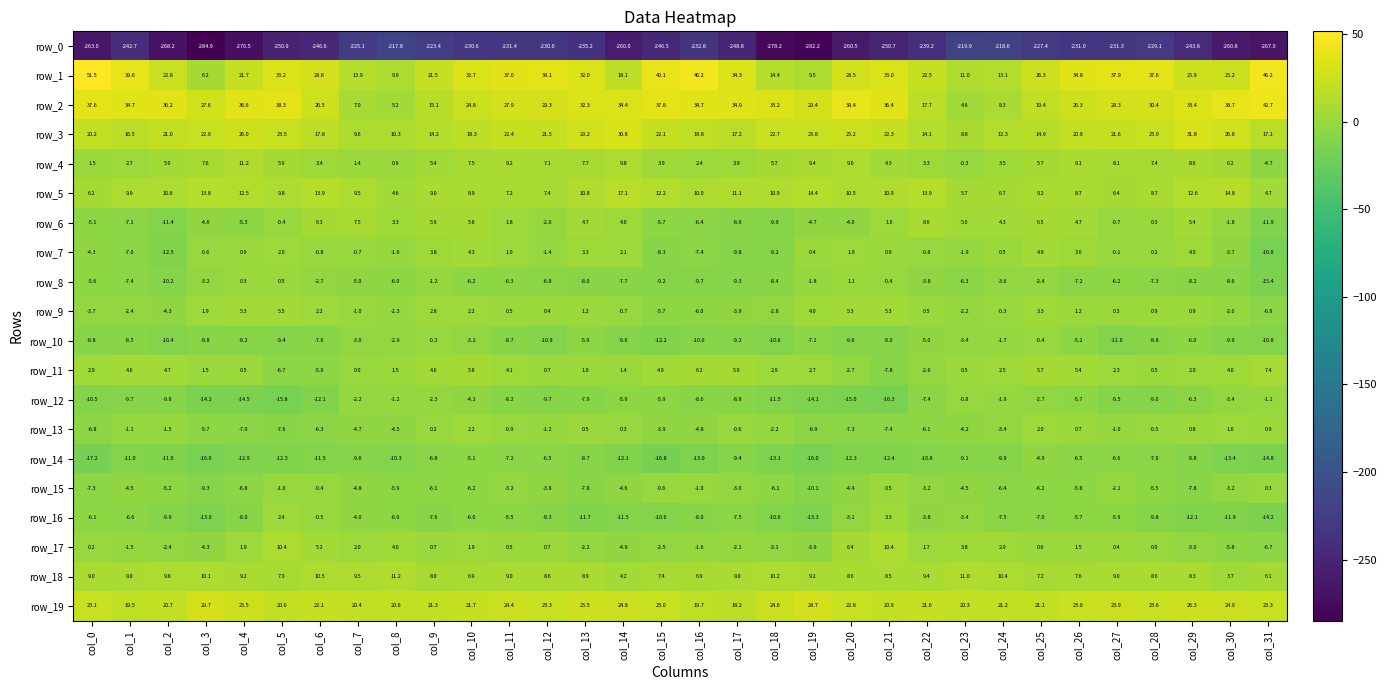

Reading left to right, extract all data points from this chart.

row_0: col_0=-263.0	col_1=-242.7	col_2=-268.2	col_3=-284.9	col_4=-270.5	col_5=-250.9	col_6=-246.6	col_7=-225.1	col_8=-217.8	col_9=-223.4	col_10=-230.6	col_11=-231.4	col_12=-230.0	col_13=-235.2	col_14=-260.0	col_15=-246.5	col_16=-232.8	col_17=-248.8	col_18=-278.2	col_19=-282.2	col_20=-260.5	col_21=-250.7	col_22=-239.2	col_23=-219.9	col_24=-218.6	col_25=-227.4	col_26=-231.0	col_27=-231.3	col_28=-229.1	col_29=-243.8	col_30=-260.8	col_31=-267.0
row_1: col_0=51.5	col_1=39.6	col_2=22.8	col_3=6.2	col_4=21.7	col_5=33.2	col_6=28.8	col_7=13.9	col_8=9.9	col_9=21.5	col_10=32.7	col_11=37.0	col_12=38.1	col_13=32.0	col_14=18.1	col_15=40.1	col_16=46.2	col_17=34.3	col_18=14.4	col_19=9.5	col_20=28.5	col_21=33.0	col_22=22.5	col_23=11.0	col_24=13.1	col_25=26.3	col_26=34.8	col_27=37.9	col_28=37.6	col_29=25.9	col_30=25.2	col_31=46.2
row_2: col_0=37.6	col_1=34.7	col_2=36.2	col_3=27.6	col_4=36.6	col_5=38.3	col_6=26.5	col_7=7.0	col_8=5.2	col_9=15.1	col_10=24.8	col_11=27.9	col_12=29.3	col_13=32.3	col_14=34.4	col_15=37.8	col_16=34.7	col_17=34.9	col_18=33.2	col_19=29.4	col_20=38.4	col_21=36.4	col_22=17.7	col_23=4.6	col_24=8.3	col_25=19.4	col_26=26.3	col_27=28.3	col_28=30.4	col_29=33.4	col_30=38.7	col_31=42.7
row_3: col_0=20.2	col_1=16.5	col_2=21.0	col_3=22.9	col_4=26.0	col_5=23.5	col_6=17.8	col_7=9.6	col_8=10.3	col_9=14.2	col_10=18.3	col_11=22.4	col_12=21.5	col_13=29.2	col_14=30.8	col_15=22.1	col_16=18.8	col_17=17.2	col_18=22.7	col_19=23.8	col_20=25.2	col_21=22.3	col_22=14.1	col_23=8.8	col_24=12.3	col_25=14.9	col_26=20.9	col_27=21.6	col_28=23.9	col_29=31.8	col_30=26.8	col_31=17.1
row_4: col_0=1.5	col_1=2.7	col_2=5.0	col_3=7.6	col_4=11.2	col_5=5.9	col_6=3.4	col_7=1.4	col_8=0.9	col_9=5.4	col_10=7.5	col_11=9.2	col_12=7.1	col_13=7.7	col_14=9.8	col_15=3.9	col_16=2.4	col_17=3.9	col_18=5.7	col_19=9.4	col_20=9.6	col_21=4.3	col_22=3.3	col_23=-0.3	col_24=3.5	col_25=5.7	col_26=9.1	col_27=8.1	col_28=7.4	col_29=8.6	col_30=6.2	col_31=-4.7
row_5: col_0=6.2	col_1=9.9	col_2=10.6	col_3=13.8	col_4=12.5	col_5=9.8	col_6=13.9	col_7=9.5	col_8=4.6	col_9=9.0	col_10=8.9	col_11=7.2	col_12=7.4	col_13=10.8	col_14=17.1	col_15=12.2	col_16=10.0	col_17=11.1	col_18=10.9	col_19=14.4	col_20=10.5	col_21=10.9	col_22=13.9	col_23=5.7	col_24=6.7	col_25=9.2	col_26=8.7	col_27=6.4	col_28=8.7	col_29=12.6	col_30=14.8	col_31=4.7
row_6: col_0=-5.1	col_1=-7.1	col_2=-11.4	col_3=-4.6	col_4=-5.3	col_5=-0.4	col_6=6.3	col_7=7.5	col_8=3.3	col_9=5.9	col_10=5.8	col_11=1.8	col_12=-2.0	col_13=4.7	col_14=4.0	col_15=-5.7	col_16=-6.4	col_17=-8.9	col_18=-9.9	col_19=-4.7	col_20=-4.0	col_21=1.6	col_22=8.6	col_23=5.0	col_24=4.3	col_25=6.5	col_26=4.7	col_27=-0.7	col_28=0.3	col_29=5.4	col_30=-1.8	col_31=-11.9
row_7: col_0=-4.3	col_1=-7.0	col_2=-12.5	col_3=-0.6	col_4=0.9	col_5=2.0	col_6=-0.8	col_7=-0.7	col_8=-1.6	col_9=3.8	col_10=4.3	col_11=1.9	col_12=-1.4	col_13=3.3	col_14=2.1	col_15=-8.3	col_16=-7.4	col_17=-9.8	col_18=-9.2	col_19=0.4	col_20=1.9	col_21=0.9	col_22=-0.8	col_23=-1.9	col_24=0.5	col_25=4.8	col_26=3.6	col_27=-0.1	col_28=0.2	col_29=4.0	col_30=-3.7	col_31=-16.0
row_8: col_0=-5.6	col_1=-7.4	col_2=-10.2	col_3=-3.2	col_4=0.3	col_5=0.5	col_6=-2.7	col_7=-5.0	col_8=-6.0	col_9=-1.2	col_10=-6.2	col_11=-6.3	col_12=-6.8	col_13=-8.0	col_14=-7.7	col_15=-9.2	col_16=-9.7	col_17=-9.3	col_18=-8.4	col_19=-1.8	col_20=1.1	col_21=-0.4	col_22=-3.8	col_23=-6.3	col_24=-3.6	col_25=-2.4	col_26=-7.2	col_27=-6.2	col_28=-7.3	col_29=-8.2	col_30=-8.6	col_31=-15.4
row_9: col_0=-3.7	col_1=-2.4	col_2=-4.3	col_3=1.9	col_4=5.3	col_5=5.5	col_6=2.2	col_7=-1.0	col_8=-2.3	col_9=2.8	col_10=2.2	col_11=0.5	col_12=0.4	col_13=1.2	col_14=-0.7	col_15=-5.7	col_16=-6.0	col_17=-3.9	col_18=-2.8	col_19=4.0	col_20=5.3	col_21=5.3	col_22=0.5	col_23=-2.2	col_24=-0.3	col_25=3.3	col_26=1.2	col_27=0.3	col_28=0.9	col_29=0.9	col_30=-2.0	col_31=-6.9
row_10: col_0=-8.8	col_1=-8.5	col_2=-10.4	col_3=-8.8	col_4=-8.2	col_5=-9.4	col_6=-7.6	col_7=-3.0	col_8=-2.9	col_9=-0.3	col_10=-3.2	col_11=-8.7	col_12=-10.9	col_13=-5.9	col_14=-9.6	col_15=-12.2	col_16=-10.0	col_17=-9.2	col_18=-10.6	col_19=-7.1	col_20=-9.6	col_21=-9.0	col_22=-5.0	col_23=-3.4	col_24=-1.7	col_25=-0.4	col_26=-5.2	col_27=-11.0	col_28=-8.8	col_29=-6.0	col_30=-9.9	col_31=-10.8
row_11: col_0=2.9	col_1=4.6	col_2=4.7	col_3=1.5	col_4=0.5	col_5=-6.7	col_6=-5.9	col_7=0.0	col_8=1.5	col_9=4.6	col_10=5.8	col_11=4.1	col_12=0.7	col_13=1.0	col_14=1.4	col_15=4.9	col_16=6.2	col_17=5.9	col_18=2.9	col_19=2.7	col_20=-2.7	col_21=-7.8	col_22=-2.6	col_23=0.5	col_24=2.5	col_25=5.7	col_26=5.4	col_27=2.3	col_28=0.5	col_29=2.0	col_30=4.0	col_31=7.4
row_12: col_0=-10.5	col_1=-9.7	col_2=-9.8	col_3=-14.2	col_4=-14.5	col_5=-15.8	col_6=-12.1	col_7=-2.2	col_8=-1.2	col_9=-2.3	col_10=-4.2	col_11=-8.2	col_12=-9.7	col_13=-7.9	col_14=-5.9	col_15=-5.9	col_16=-8.6	col_17=-8.8	col_18=-11.5	col_19=-14.1	col_20=-15.0	col_21=-16.3	col_22=-7.4	col_23=-0.8	col_24=-1.9	col_25=-2.7	col_26=-5.7	col_27=-9.5	col_28=-9.0	col_29=-6.3	col_30=-3.4	col_31=-1.1
row_13: col_0=-6.8	col_1=-1.1	col_2=-1.5	col_3=-5.7	col_4=-7.0	col_5=-7.6	col_6=-6.3	col_7=-4.7	col_8=-4.5	col_9=0.2	col_10=2.2	col_11=-0.9	col_12=-1.2	col_13=0.5	col_14=0.3	col_15=-3.9	col_16=-4.8	col_17=-0.6	col_18=-2.2	col_19=-6.9	col_20=-7.3	col_21=-7.4	col_22=-6.1	col_23=-4.2	col_24=-3.4	col_25=2.0	col_26=0.7	col_27=-1.0	col_28=-0.5	col_29=0.8	col_30=1.6	col_31=0.9
row_14: col_0=-17.2	col_1=-11.0	col_2=-11.6	col_3=-16.0	col_4=-12.9	col_5=-12.3	col_6=-11.5	col_7=-9.6	col_8=-10.3	col_9=-6.8	col_10=-5.1	col_11=-7.2	col_12=-6.5	col_13=-8.7	col_14=-12.1	col_15=-16.8	col_16=-13.0	col_17=-9.4	col_18=-13.1	col_19=-16.0	col_20=-12.3	col_21=-12.4	col_22=-10.8	col_23=-9.1	col_24=-9.9	col_25=-4.9	col_26=-6.5	col_27=-6.6	col_28=-7.0	col_29=-9.8	col_30=-13.4	col_31=-14.8
row_15: col_0=-7.3	col_1=-4.5	col_2=-5.2	col_3=-9.3	col_4=-6.8	col_5=-1.0	col_6=-0.4	col_7=-4.8	col_8=-5.9	col_9=-6.1	col_10=-6.2	col_11=-3.2	col_12=-3.8	col_13=-7.8	col_14=-4.6	col_15=-0.6	col_16=-1.0	col_17=-3.0	col_18=-6.1	col_19=-10.1	col_20=-4.4	col_21=0.5	col_22=-3.2	col_23=-4.5	col_24=-6.4	col_25=-6.2	col_26=-5.8	col_27=-2.1	col_28=-5.5	col_29=-7.8	col_30=-3.2	col_31=0.3
row_16: col_0=-6.1	col_1=-6.6	col_2=-9.9	col_3=-13.0	col_4=-8.0	col_5=2.4	col_6=-0.5	col_7=-4.0	col_8=-6.0	col_9=-7.6	col_10=-6.0	col_11=-5.5	col_12=-8.3	col_13=-11.7	col_14=-11.5	col_15=-10.6	col_16=-8.0	col_17=-7.5	col_18=-10.6	col_19=-13.3	col_20=-3.1	col_21=3.3	col_22=-3.8	col_23=-3.4	col_24=-7.5	col_25=-7.0	col_26=-5.7	col_27=-5.9	col_28=-9.8	col_29=-12.1	col_30=-11.9	col_31=-14.2
row_17: col_0=0.2	col_1=-1.5	col_2=-2.4	col_3=-4.3	col_4=1.9	col_5=10.4	col_6=5.2	col_7=2.0	col_8=4.0	col_9=0.7	col_10=1.9	col_11=0.5	col_12=0.7	col_13=-2.2	col_14=-4.9	col_15=-2.5	col_16=-1.6	col_17=-2.1	col_18=-3.1	col_19=-3.9	col_20=6.4	col_21=10.4	col_22=1.7	col_23=3.8	col_24=2.9	col_25=0.6	col_26=1.5	col_27=0.4	col_28=0.0	col_29=-3.0	col_30=-5.8	col_31=-6.7
row_18: col_0=9.0	col_1=9.0	col_2=9.8	col_3=10.1	col_4=9.2	col_5=7.9	col_6=10.5	col_7=9.5	col_8=11.2	col_9=8.0	col_10=6.9	col_11=9.0	col_12=8.6	col_13=8.9	col_14=4.2	col_15=7.4	col_16=6.9	col_17=9.0	col_18=10.2	col_19=9.2	col_20=8.6	col_21=8.5	col_22=9.4	col_23=11.0	col_24=10.4	col_25=7.2	col_26=7.6	col_27=9.0	col_28=8.6	col_29=8.3	col_30=3.7	col_31=6.1
row_19: col_0=23.1	col_1=19.5	col_2=20.7	col_3=29.7	col_4=25.5	col_5=20.6	col_6=22.1	col_7=20.4	col_8=20.6	col_9=21.3	col_10=21.7	col_11=24.4	col_12=23.3	col_13=25.5	col_14=24.8	col_15=23.0	col_16=19.7	col_17=18.2	col_18=24.6	col_19=28.7	col_20=22.8	col_21=20.9	col_22=21.6	col_23=20.3	col_24=21.2	col_25=21.1	col_26=23.0	col_27=23.9	col_28=23.6	col_29=26.3	col_30=24.9	col_31=23.3